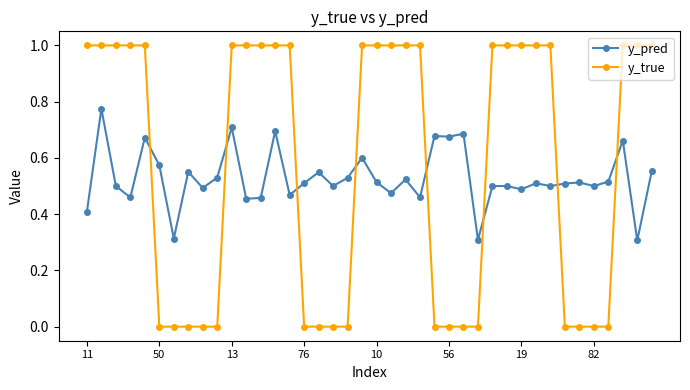

What is the maximum value shown in the chart?

1.0